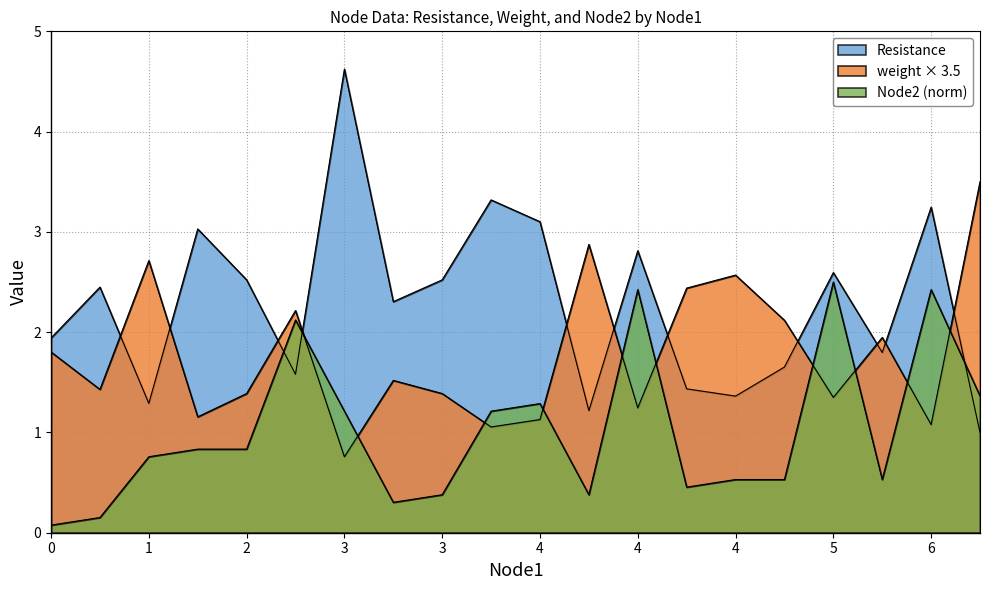

Does the chart display data point markers on the line(s)?

No